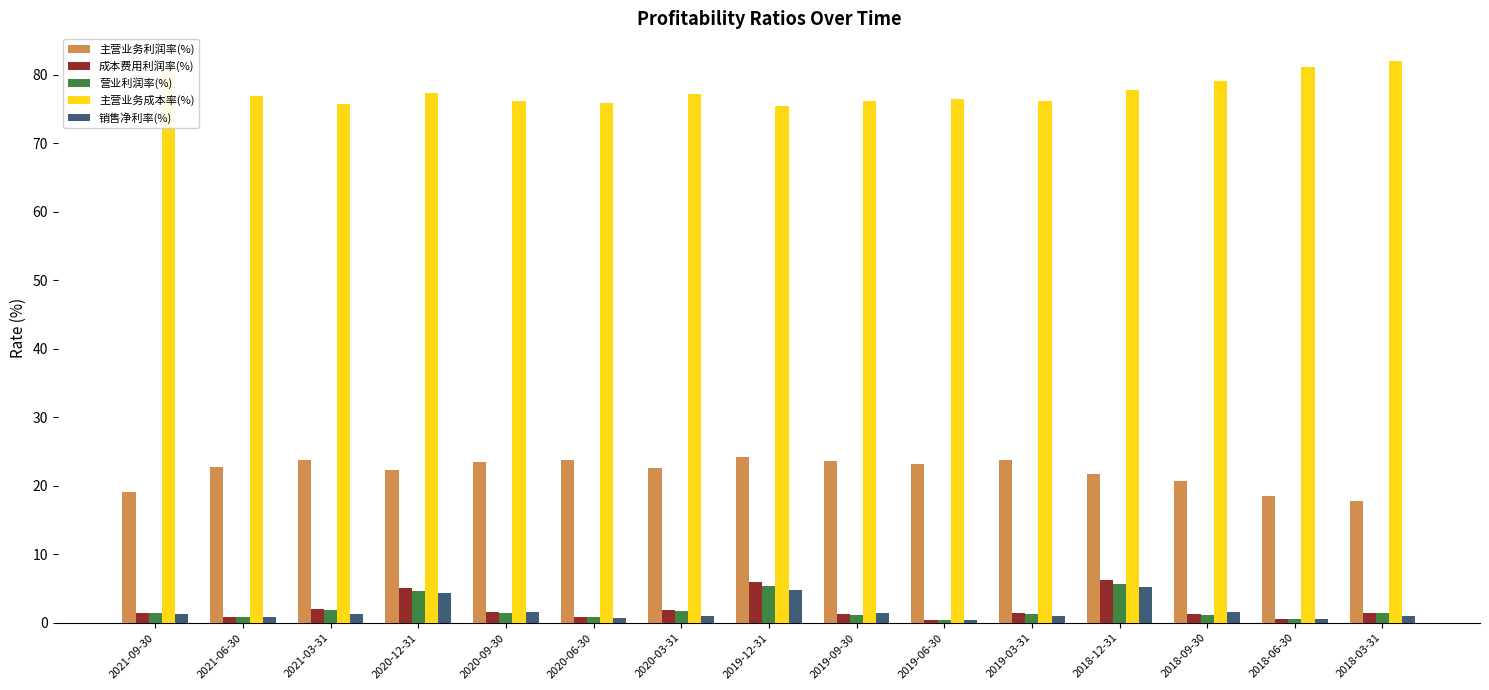

Where does the 成本费用利润率(%) series first go above 1?

2021-09-30